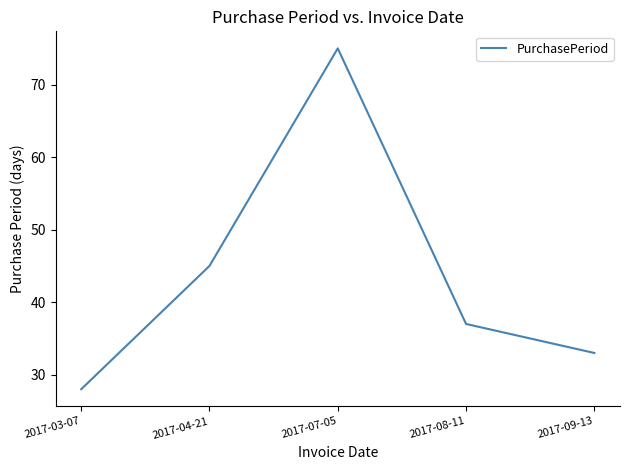

Count the number of data series in this chart.

1